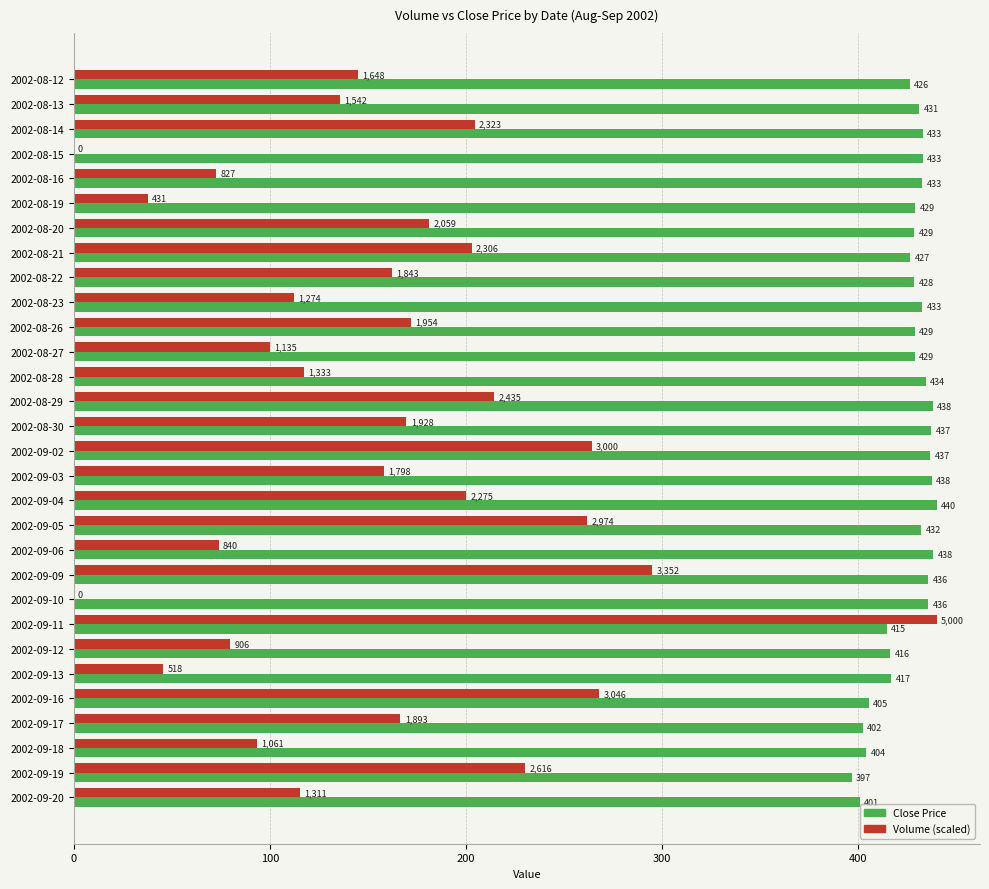

Is it true that Volume (scaled) equals 172.0 at 2002-08-26?

True